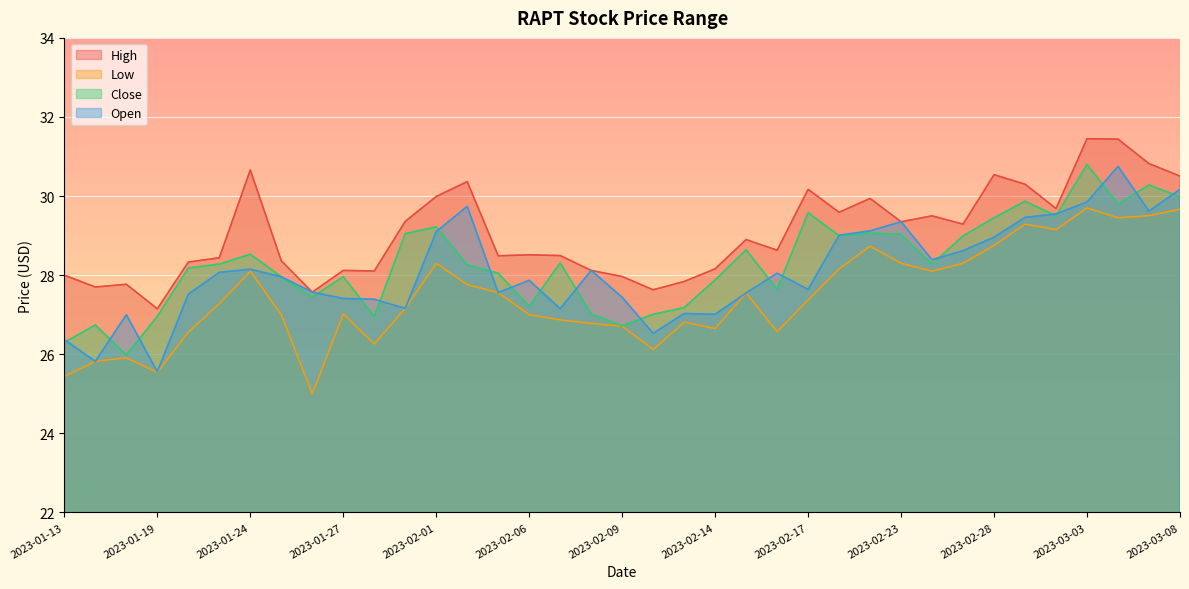

Rank the series by their maximum value, from highest to lowest.

High, Close, Open, Low